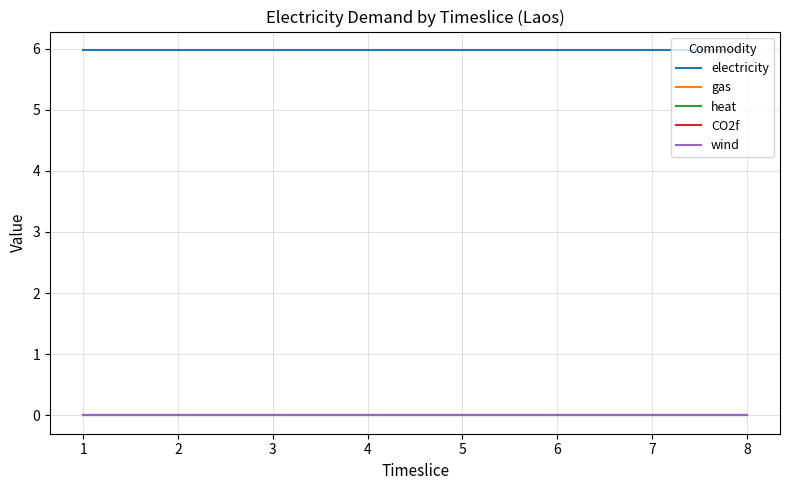

Is this an area chart (filled region under the line)?

No